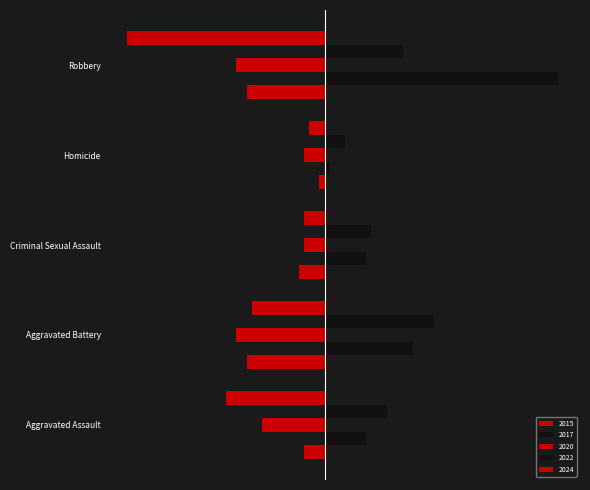

What is the value of the 2015 bar at the 3rd from the left?

-5